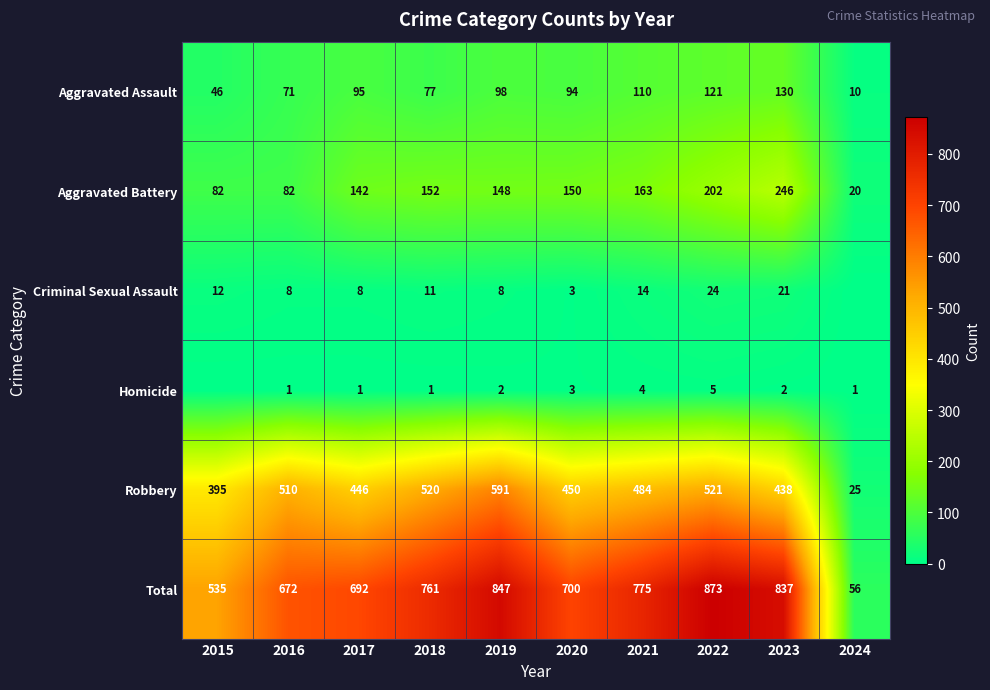

How many data points in Aggravated Assault are less than 95?

5